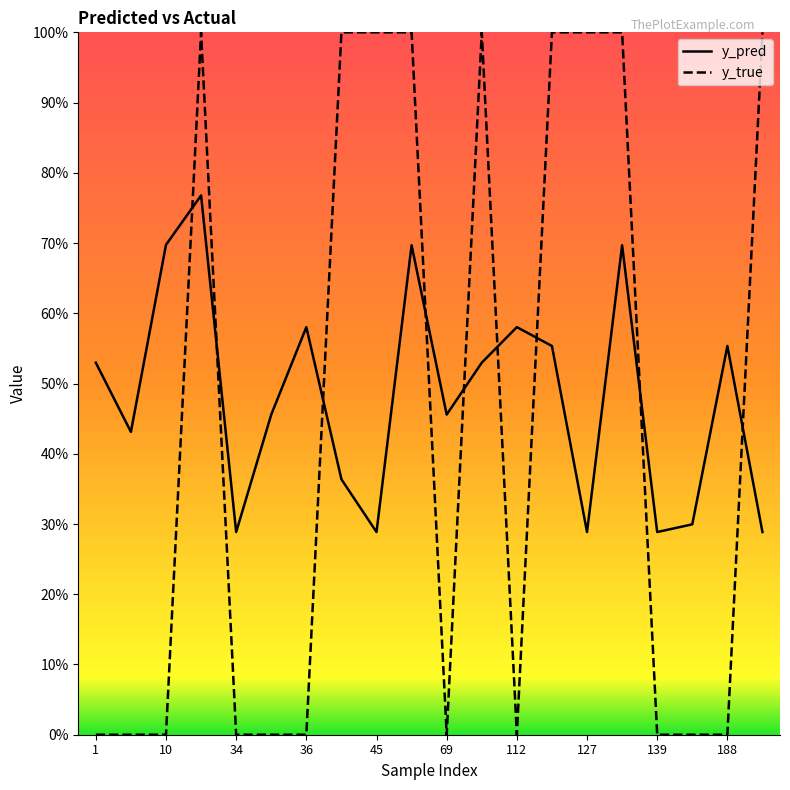

True or false: y_pred has a value of 1.0 at 112.

False